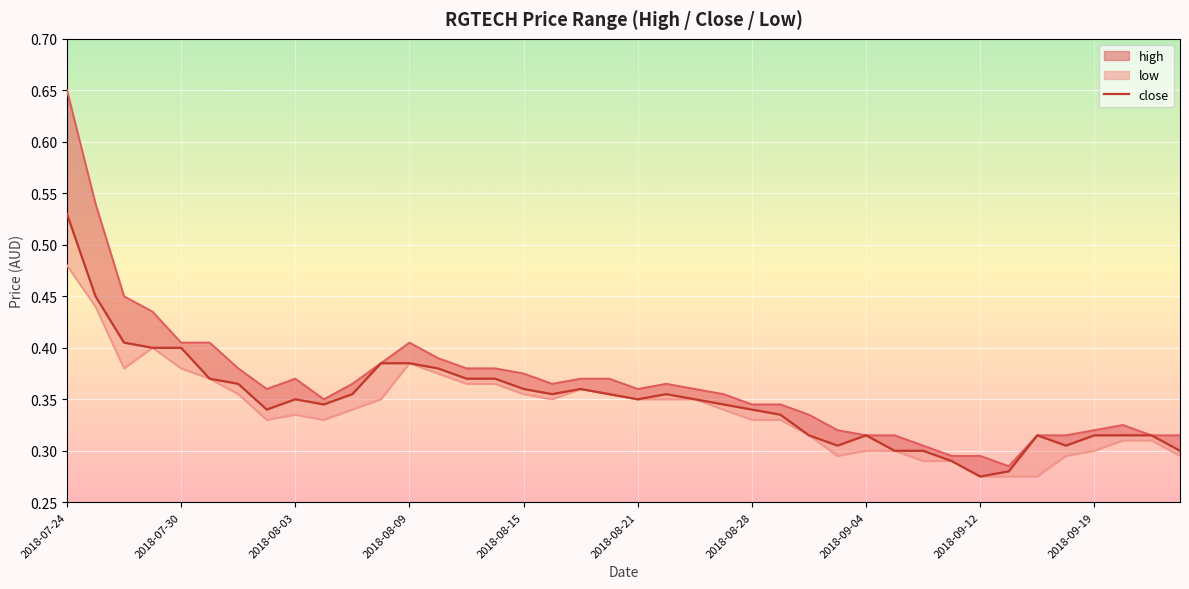

Reading left to right, transcribe all the data shown in this chart.

0.5	0.5	0.4	0.4	0.4	0.4	0.4	0.3	0.3	0.3	0.4	0.4	0.4	0.4	0.4	0.4	0.4	0.4	0.4	0.4	0.3	0.4	0.3	0.3	0.3	0.3	0.3	0.3	0.3	0.3	0.3	0.3	0.3	0.3	0.3	0.3	0.3	0.3	0.3	0.3